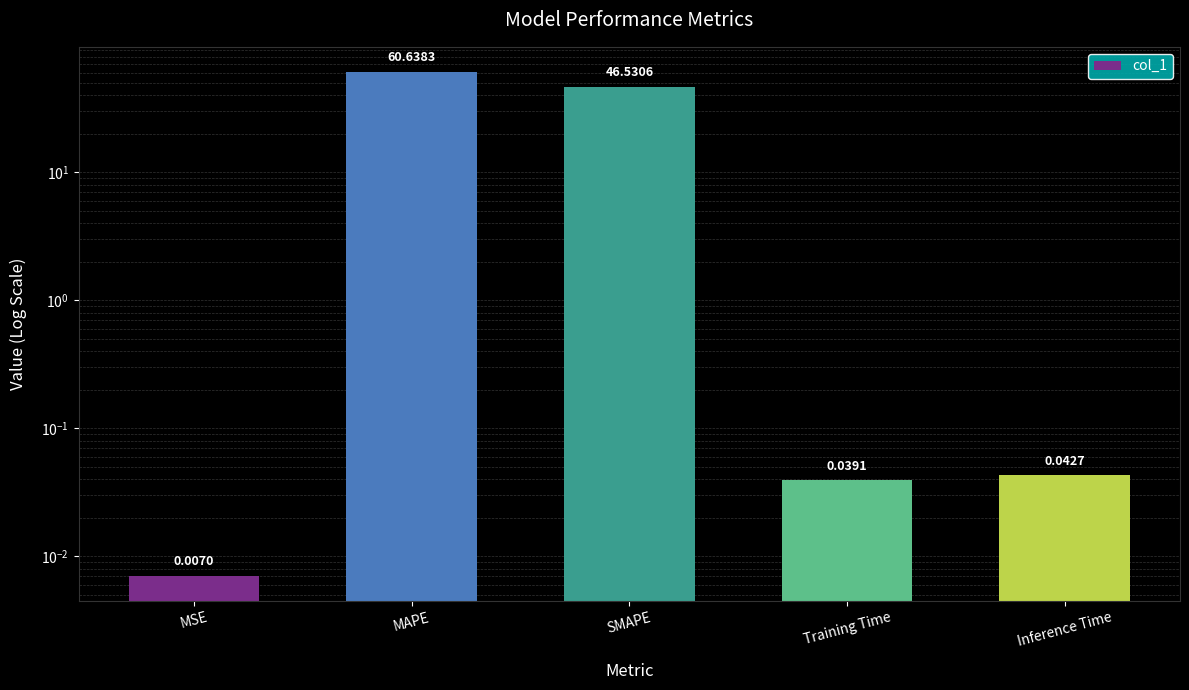

What is the maximum value shown in the chart?

60.6